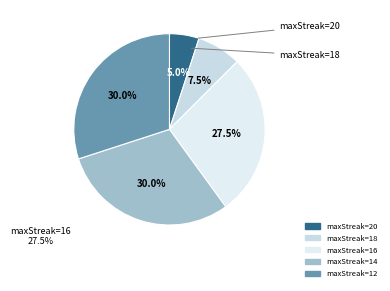

Count the number of slices in the pie.

5